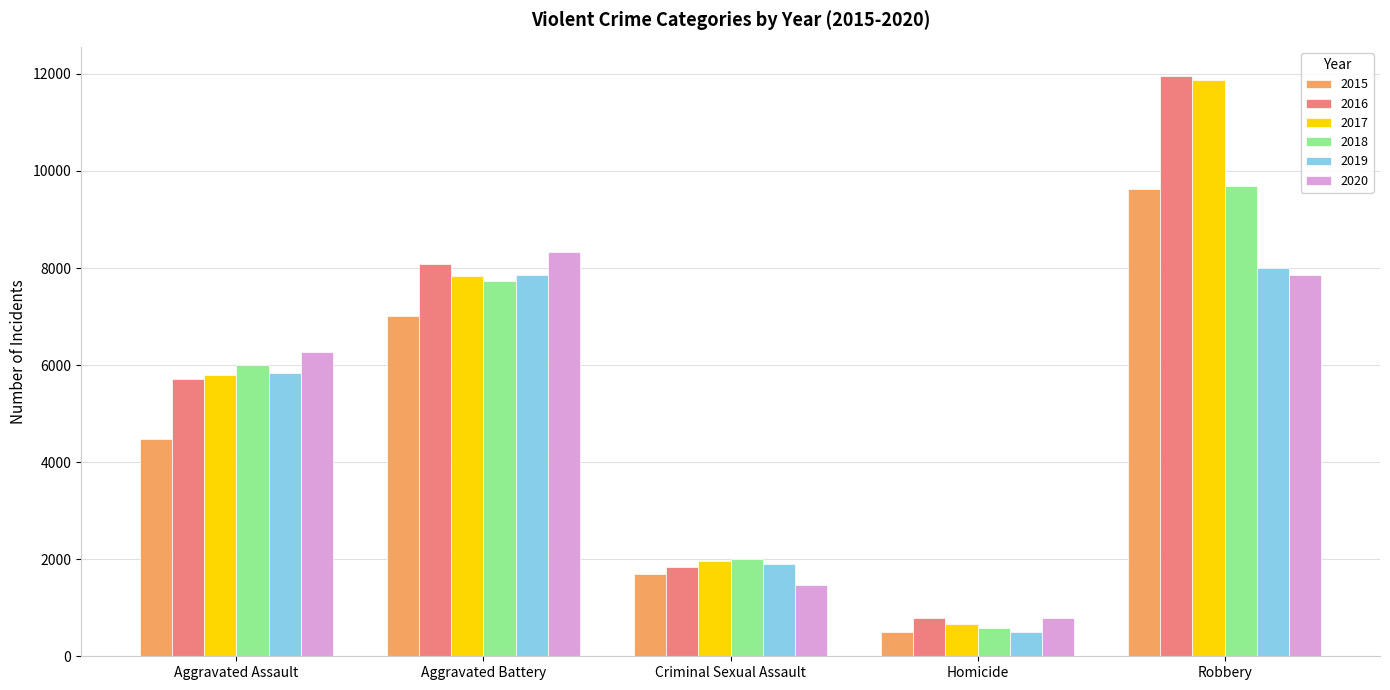

What is the spread (max minus min) of values at Homicide?

291